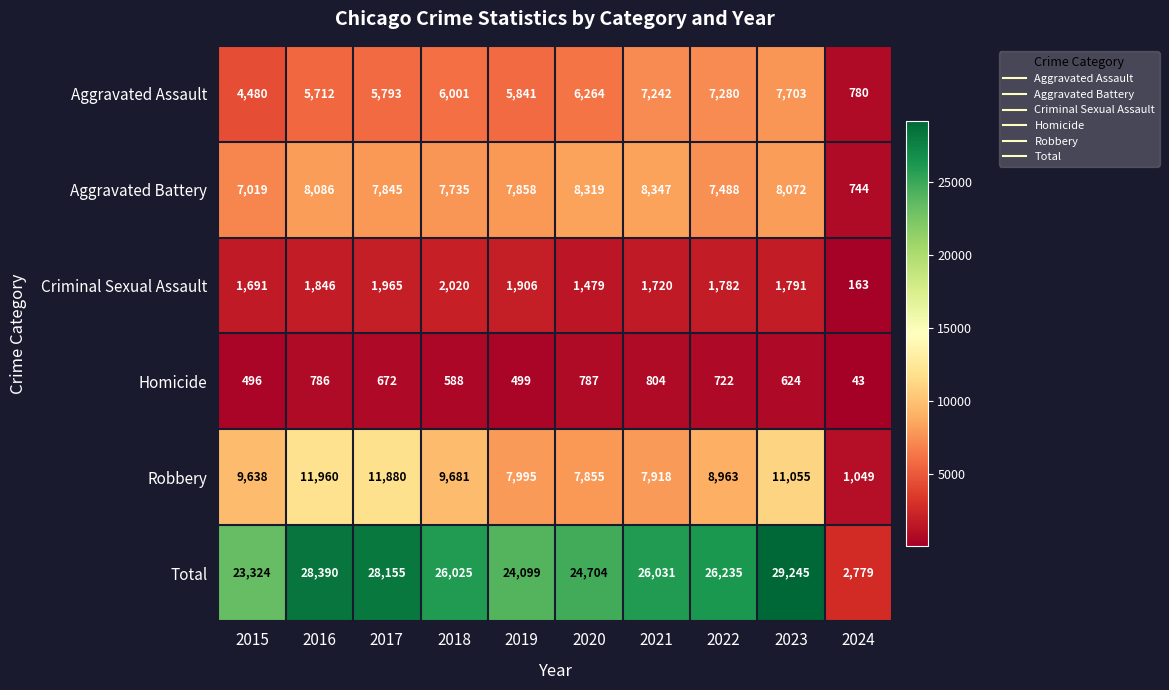

What is the sum of the Aggravated Assault values at 2022 and 2016?

12992